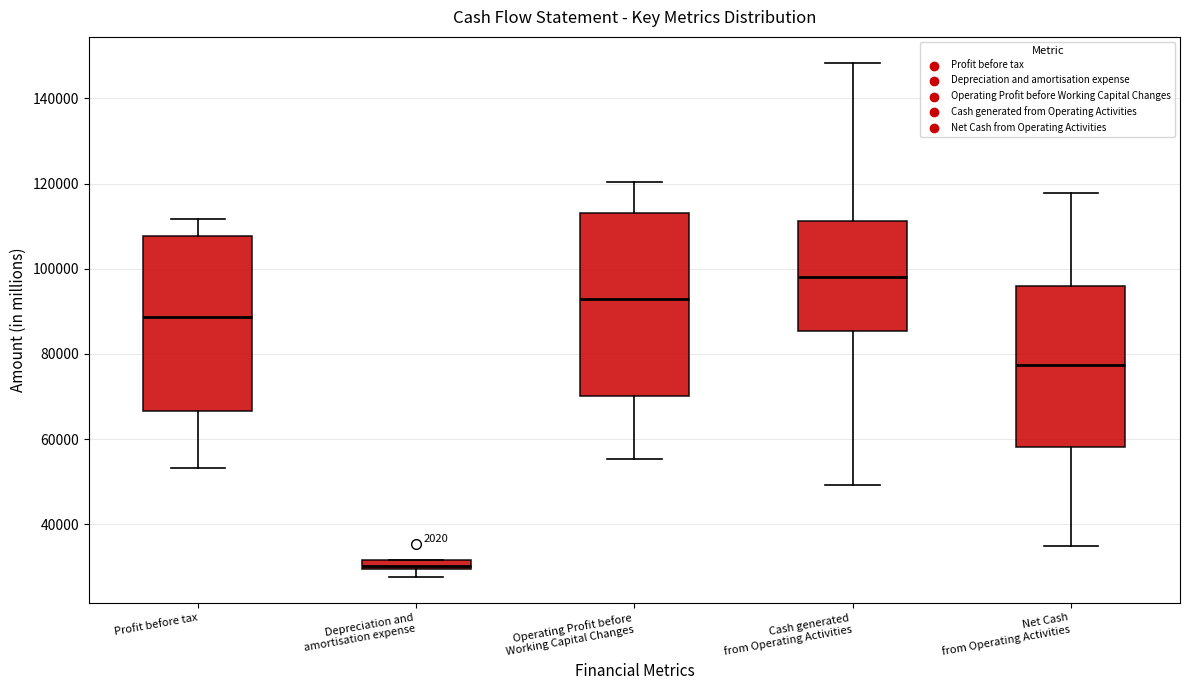

Where is the lower edge of the box for Operating Profit before Working Capital Changes on the y-axis? The values are not printed on the chart, so give them approximately, as read against the axis.

70000